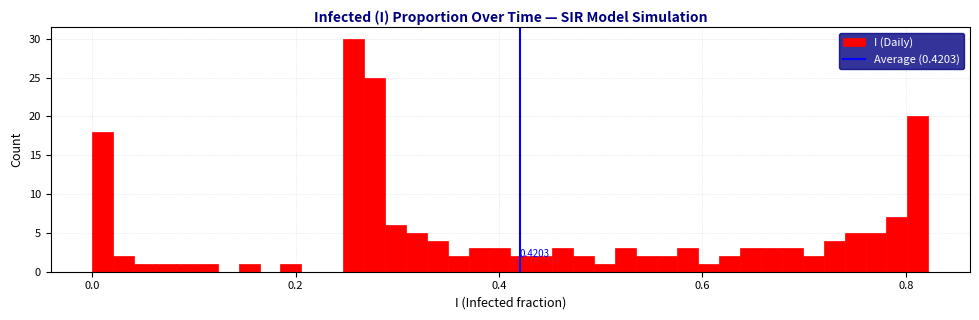

Read against the x-axis, roughly where is the centre of the tallest bar?

0.26